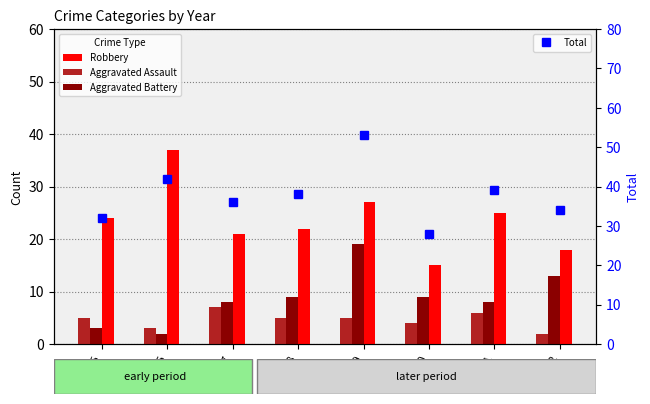

The Robbery series shows 39 at 2015. True or false?

False